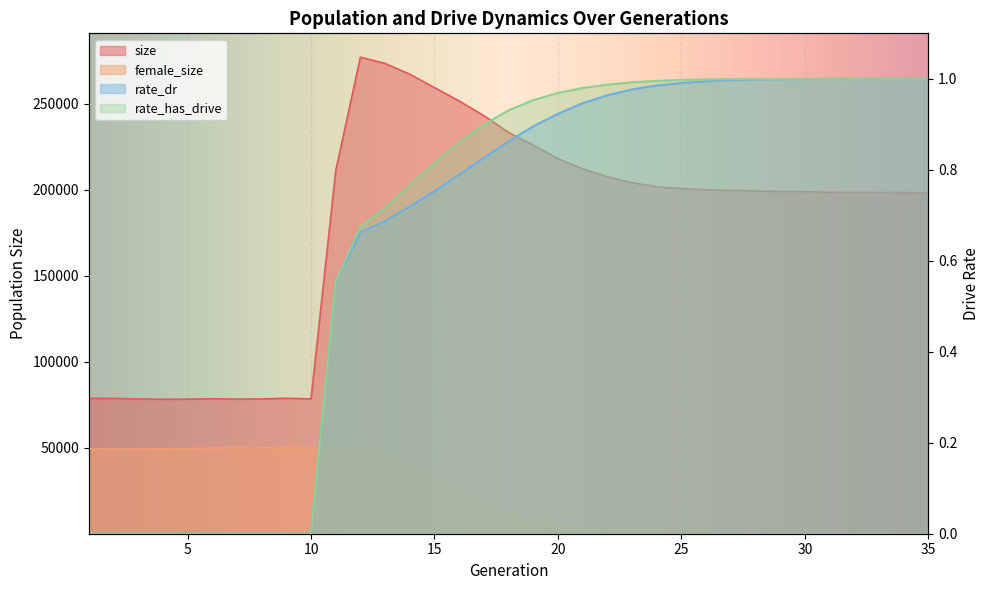

What is the sum of the rate_has_drive values at 11 and 14?

1.3